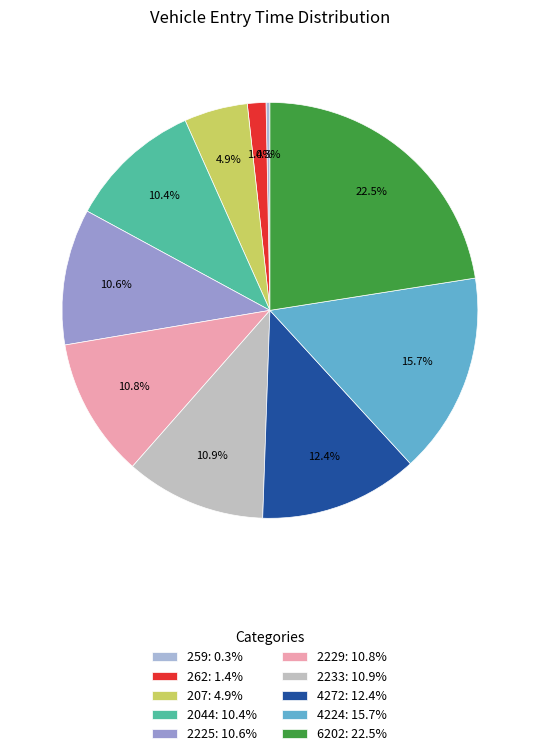

Which has a higher value, 6202 or 2225?

6202